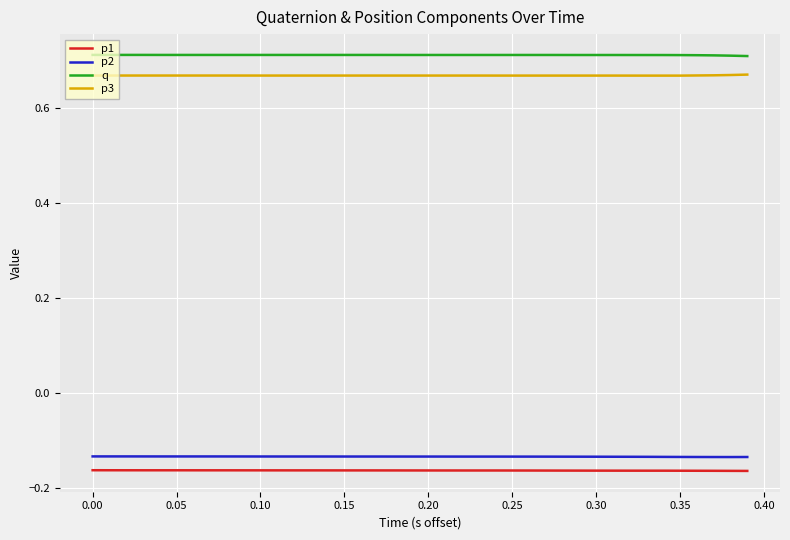

Which series has the largest total across all categories?

q